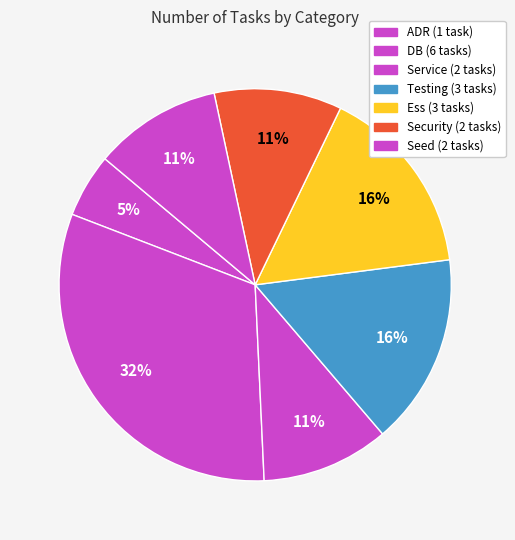

How many segments does this pie chart have?

7